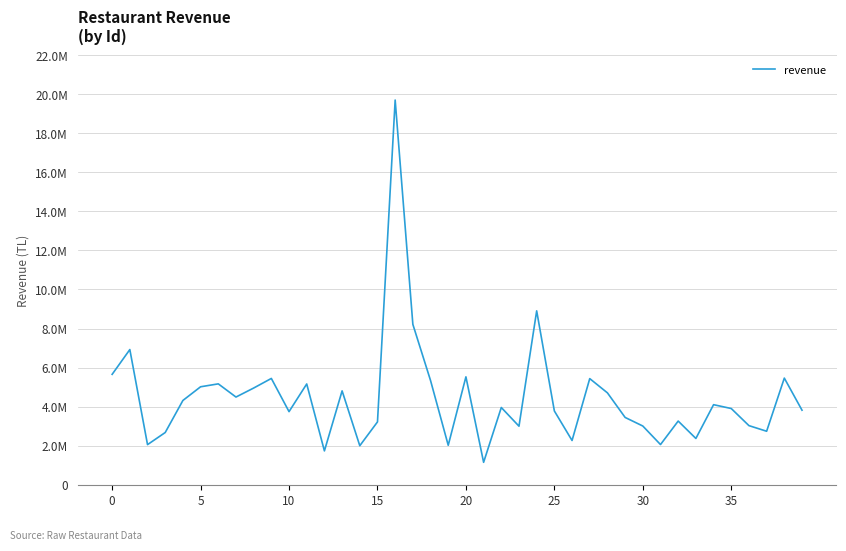

What is the sum of all values?

178557045